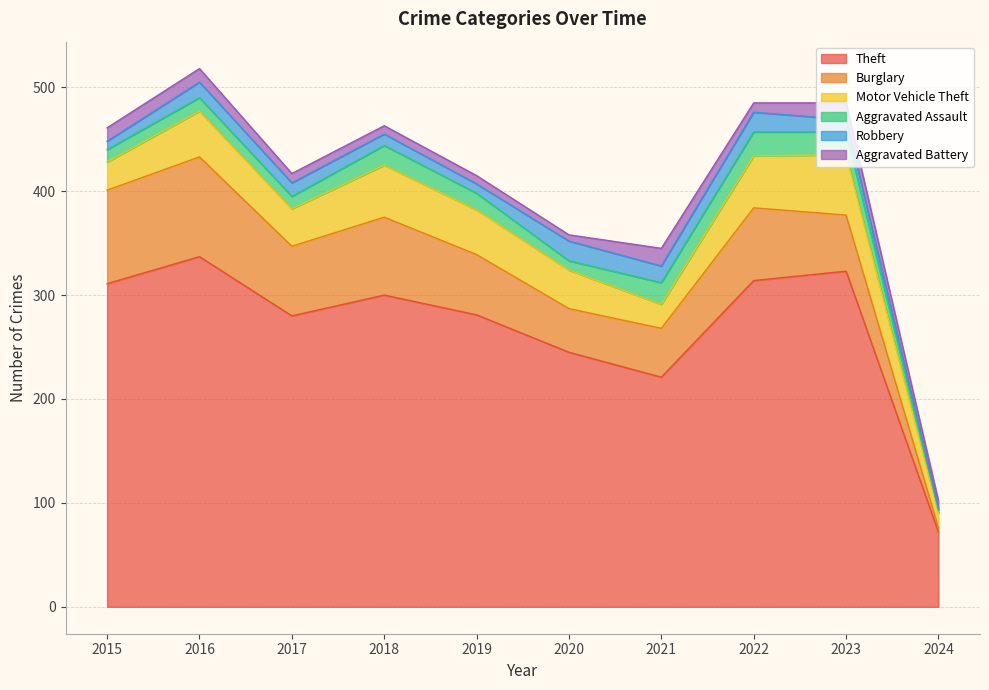

Which series changed the most between 2017 and 2018?

Theft